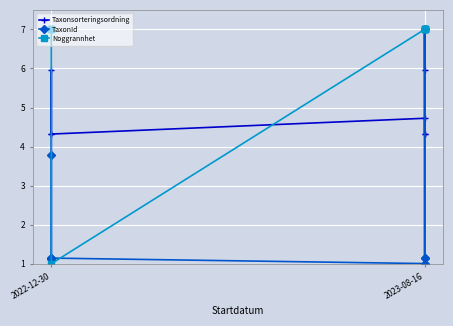

What is the value of the TaxonId point at the 7th from the left?

1.1